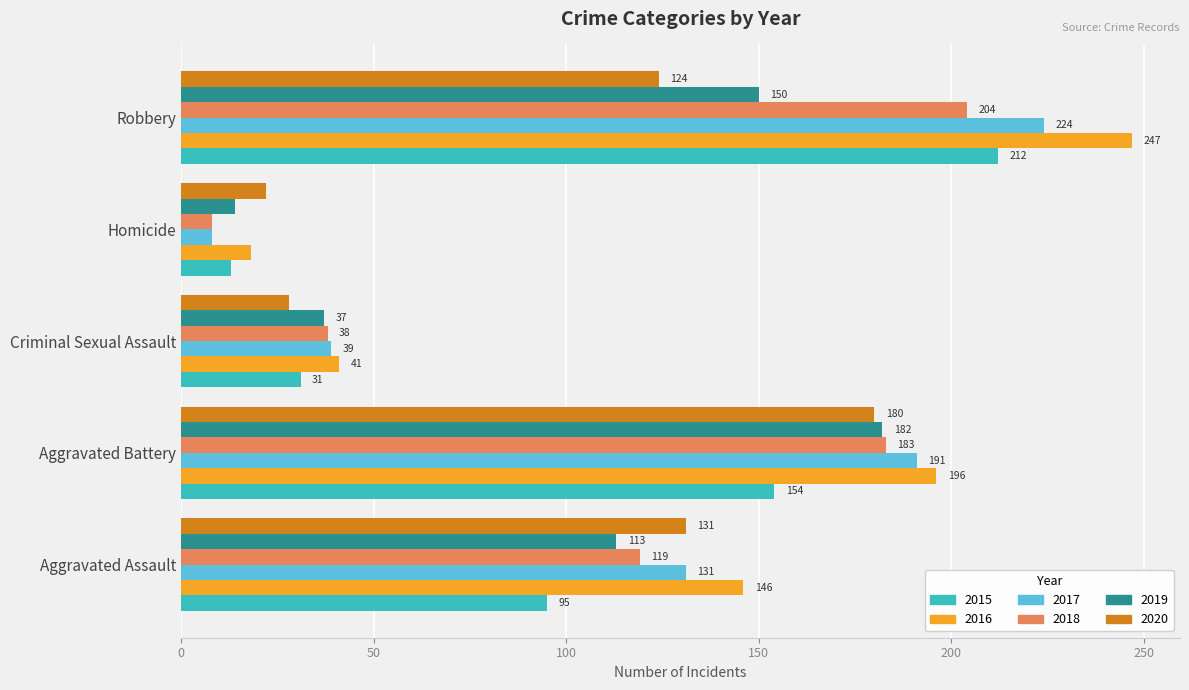

True or false: 2019 has a value of 71 at Robbery.

False